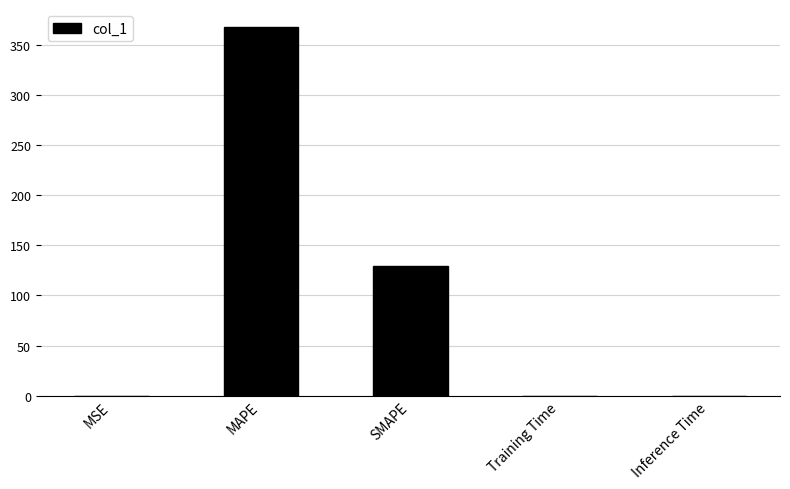

At which category does the chart reach its peak across all series?

MAPE